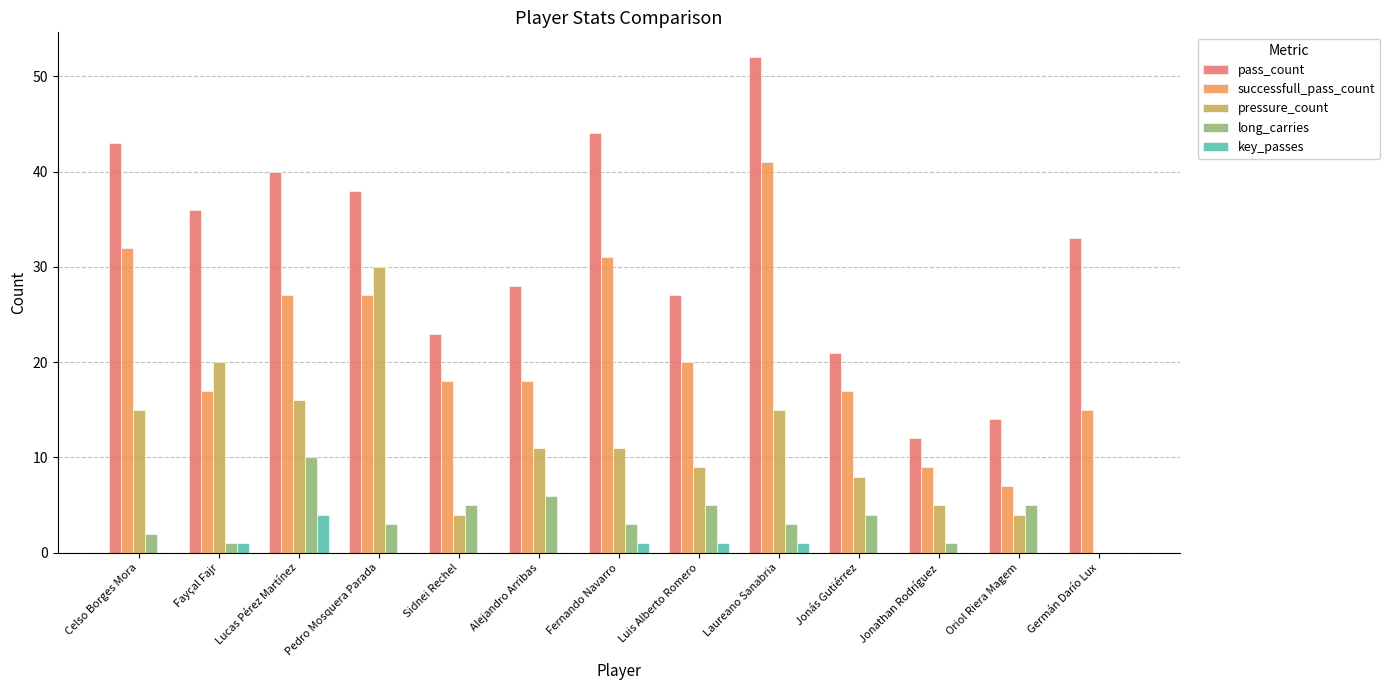

At which category does the chart reach its peak across all series?

Laureano Sanabria